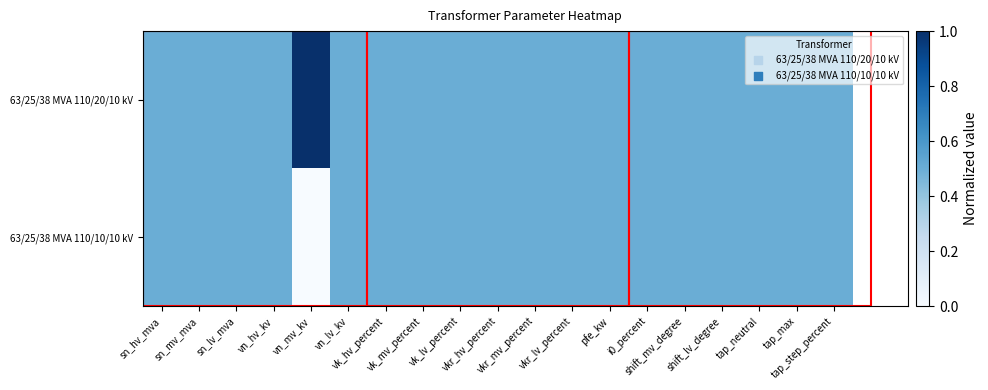

Reading left to right, list all the values displayed in this chart.

63/25/38 MVA 110/20/10 kV: sn_hv_mva=0.5	sn_mv_mva=0.5	sn_lv_mva=0.5	vn_hv_kv=0.5	vn_mv_kv=1.0	vn_lv_kv=0.5	vk_hv_percent=0.5	vk_mv_percent=0.5	vk_lv_percent=0.5	vkr_hv_percent=0.5	vkr_mv_percent=0.5	vkr_lv_percent=0.5	pfe_kw=0.5	i0_percent=0.5	shift_mv_degree=0.5	shift_lv_degree=0.5	tap_neutral=0.5	tap_max=0.5	tap_step_percent=0.5
63/25/38 MVA 110/10/10 kV: sn_hv_mva=0.5	sn_mv_mva=0.5	sn_lv_mva=0.5	vn_hv_kv=0.5	vn_mv_kv=0.0	vn_lv_kv=0.5	vk_hv_percent=0.5	vk_mv_percent=0.5	vk_lv_percent=0.5	vkr_hv_percent=0.5	vkr_mv_percent=0.5	vkr_lv_percent=0.5	pfe_kw=0.5	i0_percent=0.5	shift_mv_degree=0.5	shift_lv_degree=0.5	tap_neutral=0.5	tap_max=0.5	tap_step_percent=0.5